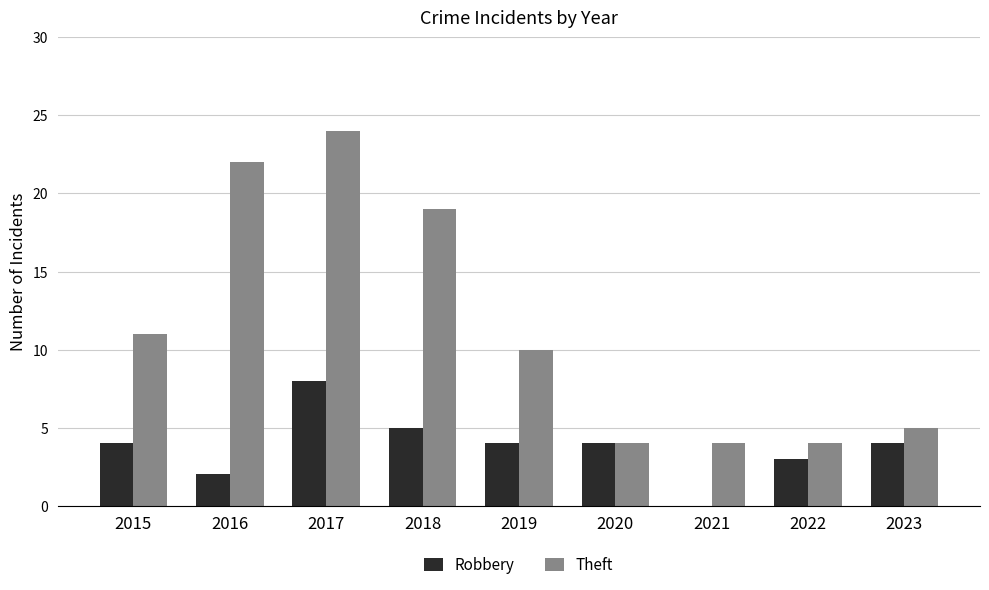

What is the greatest value displayed?

24